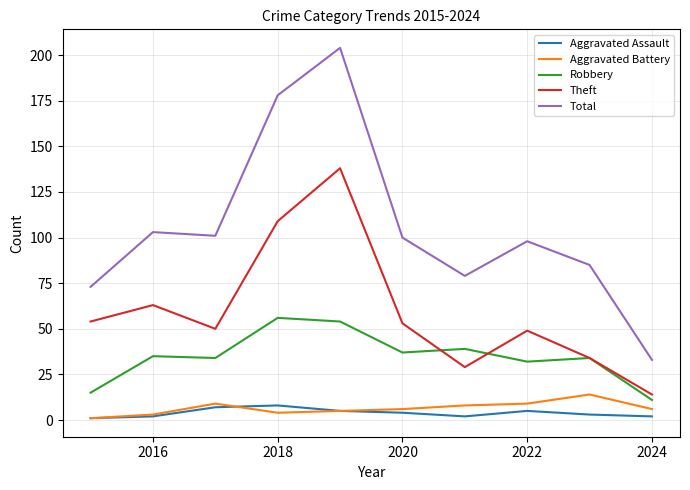

Which series has the largest total across all categories?

Total